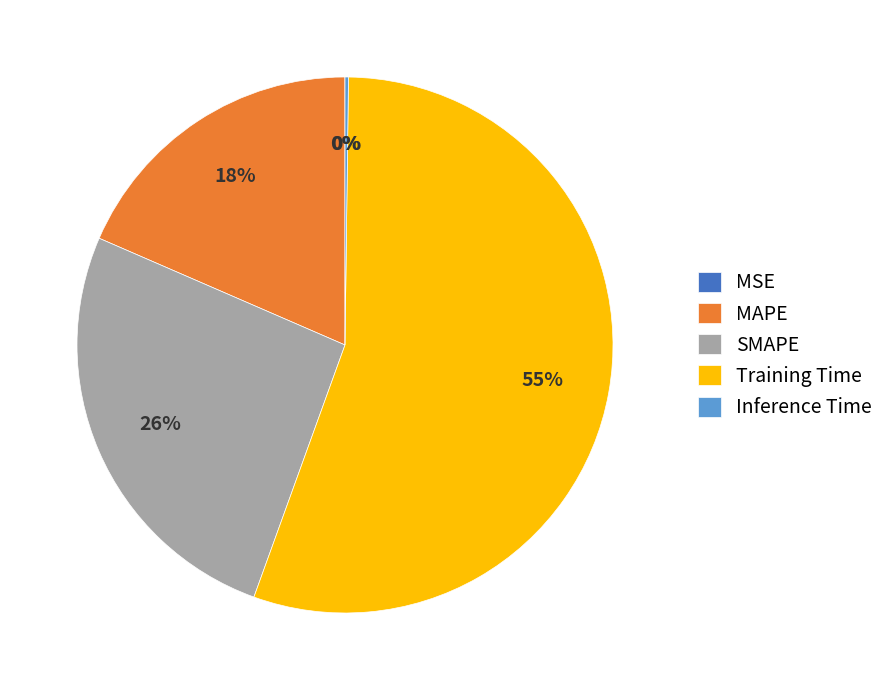

Approximately how many times larger is the value at SMAPE compared to Training Time?

0.5